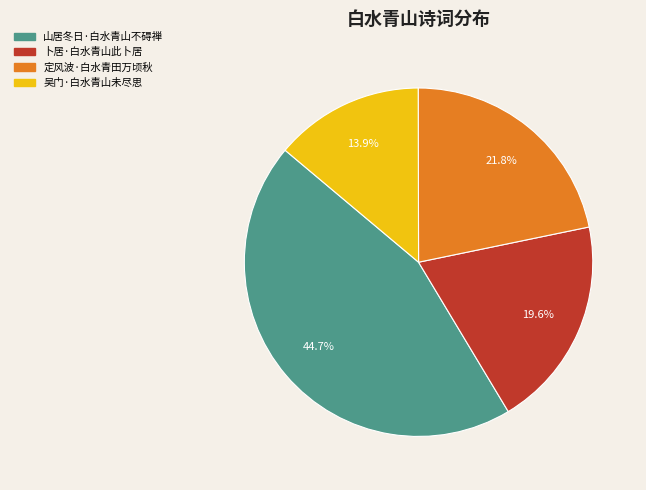

Is there a majority slice in this chart?

No